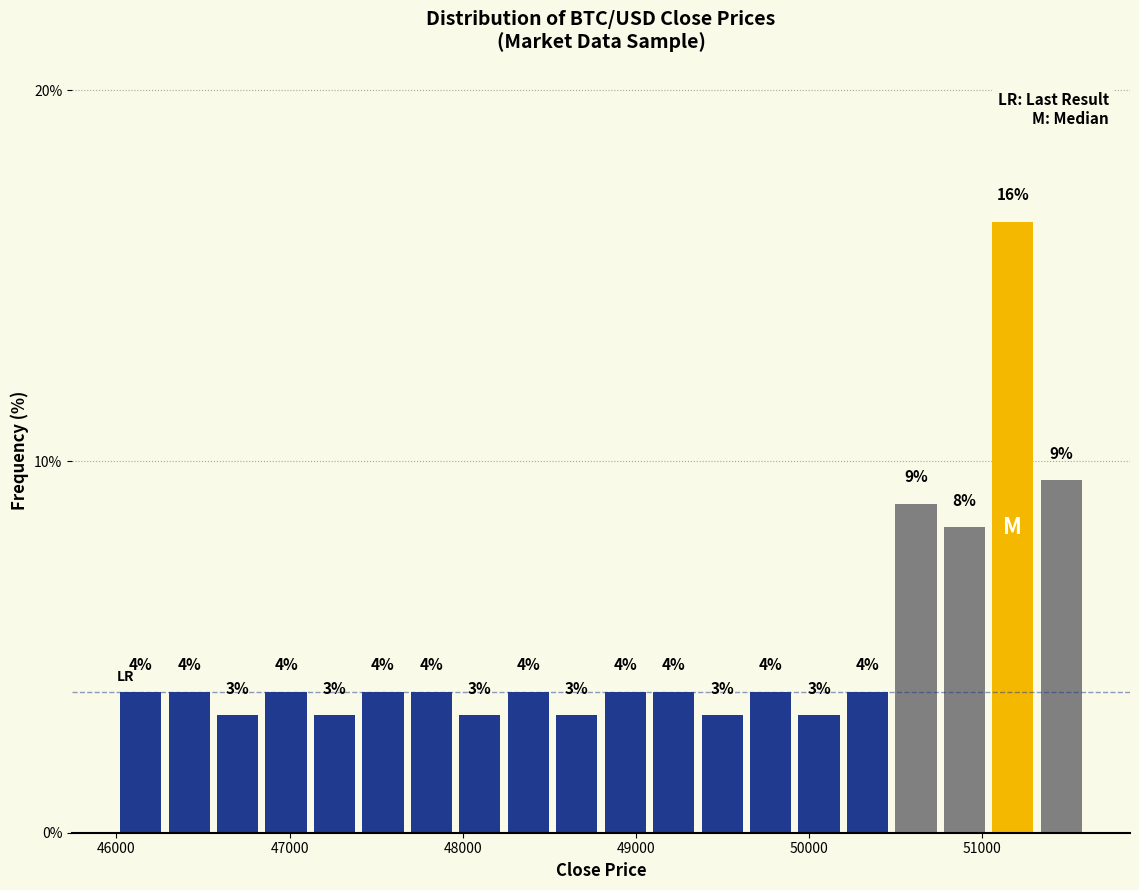

Around what value on the x-axis is the tallest bar? Give the approximate position of its centre, as read against the axis.

51200